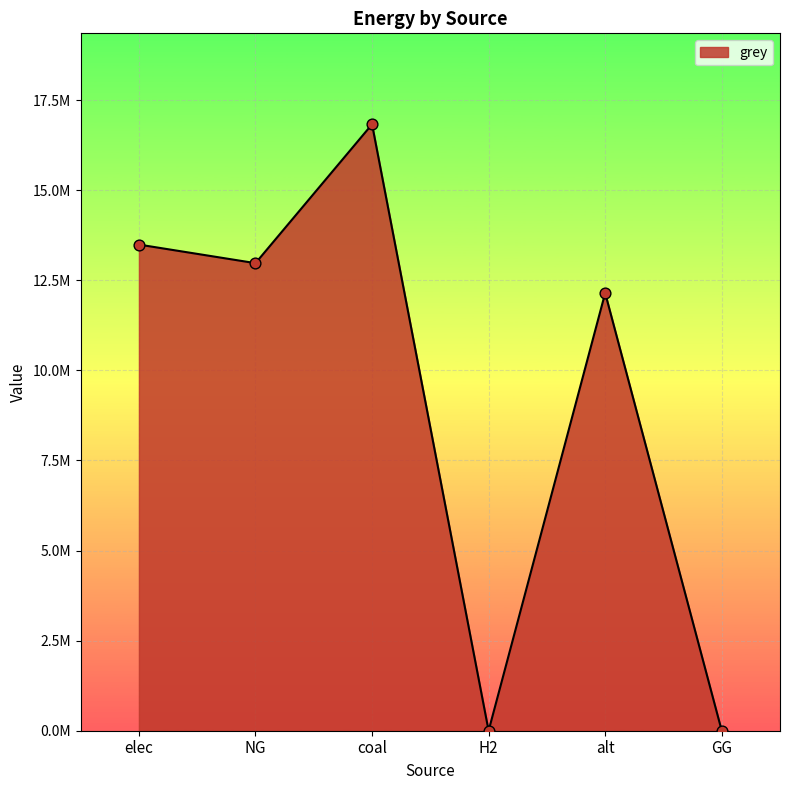

Which has a higher value, GG or elec?

elec